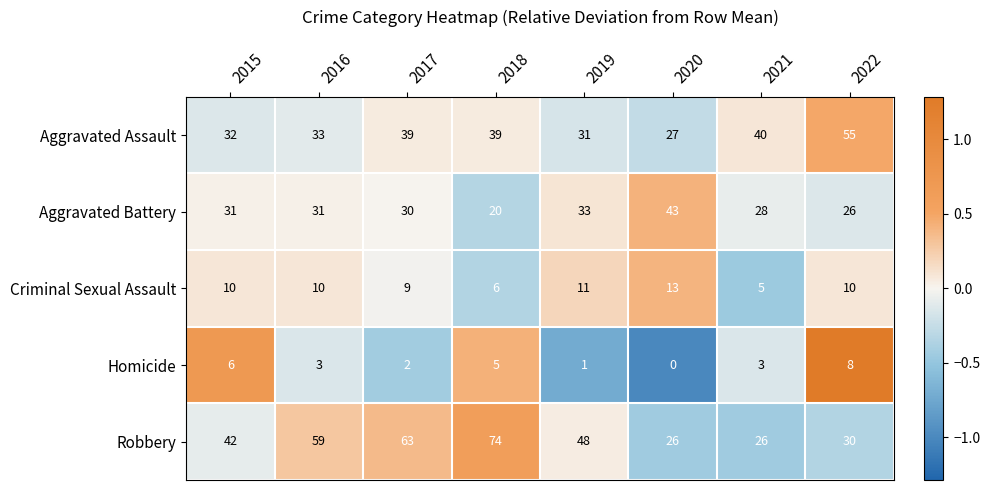

What is the maximum value shown in the chart?

74